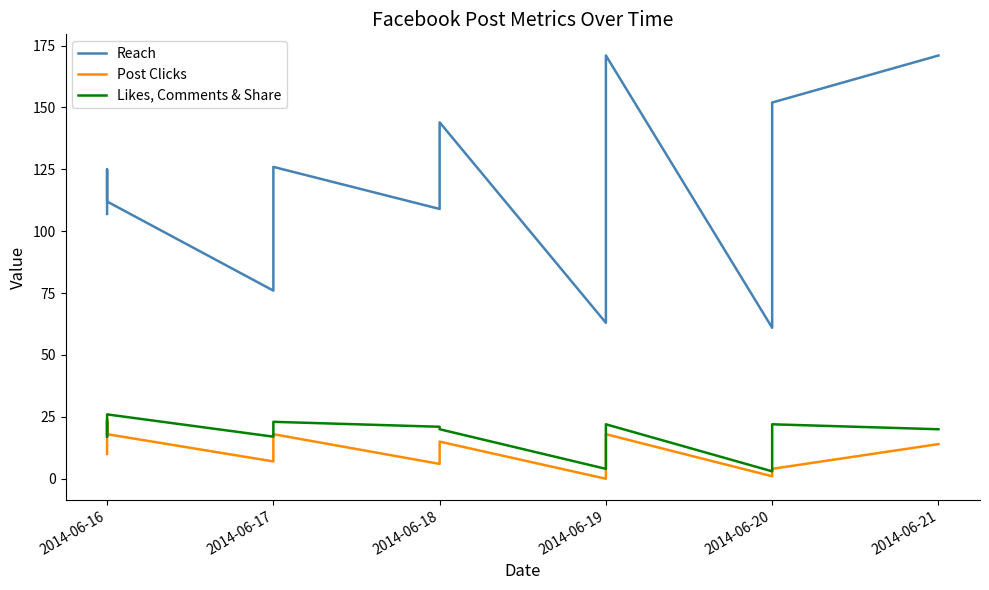

What is the sum of the Reach values at 2014-06-20 and 2014-06-18?

205